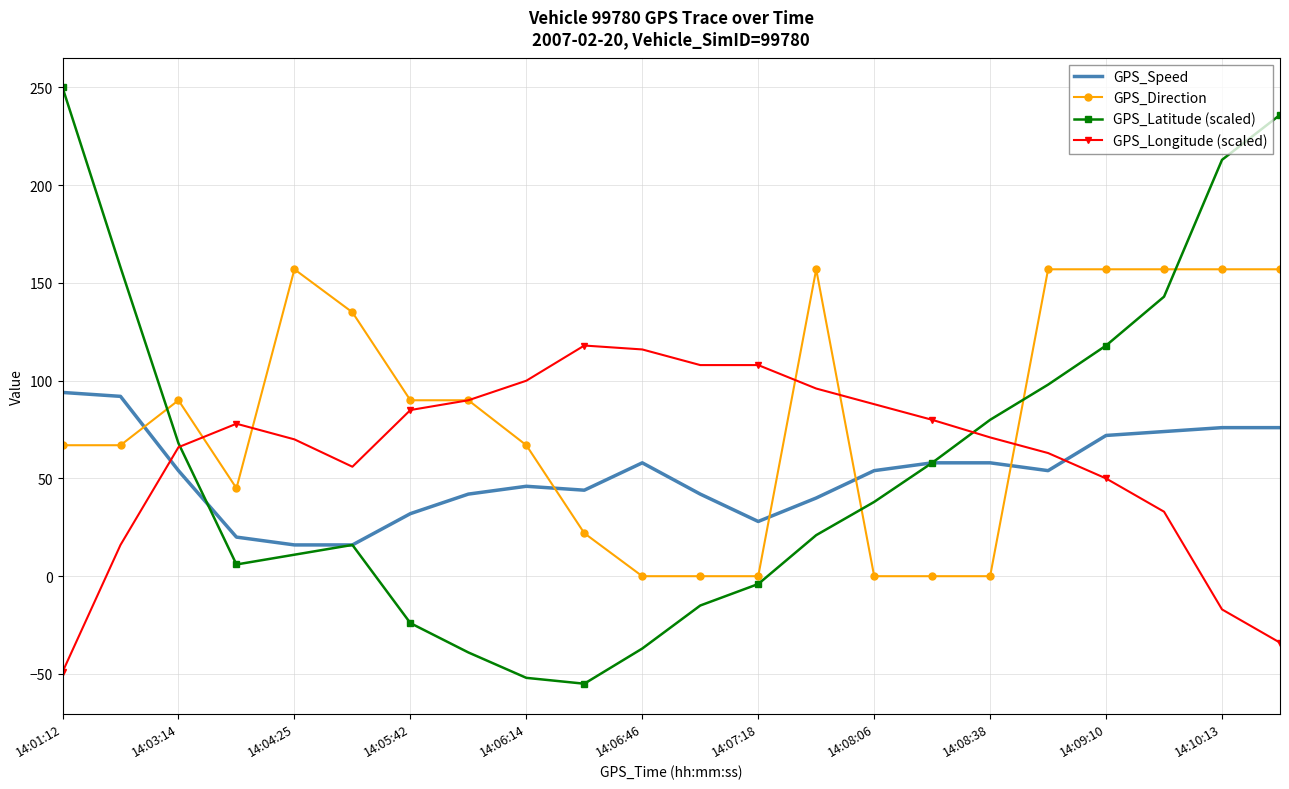

Which series has the largest total across all categories?

GPS_Direction